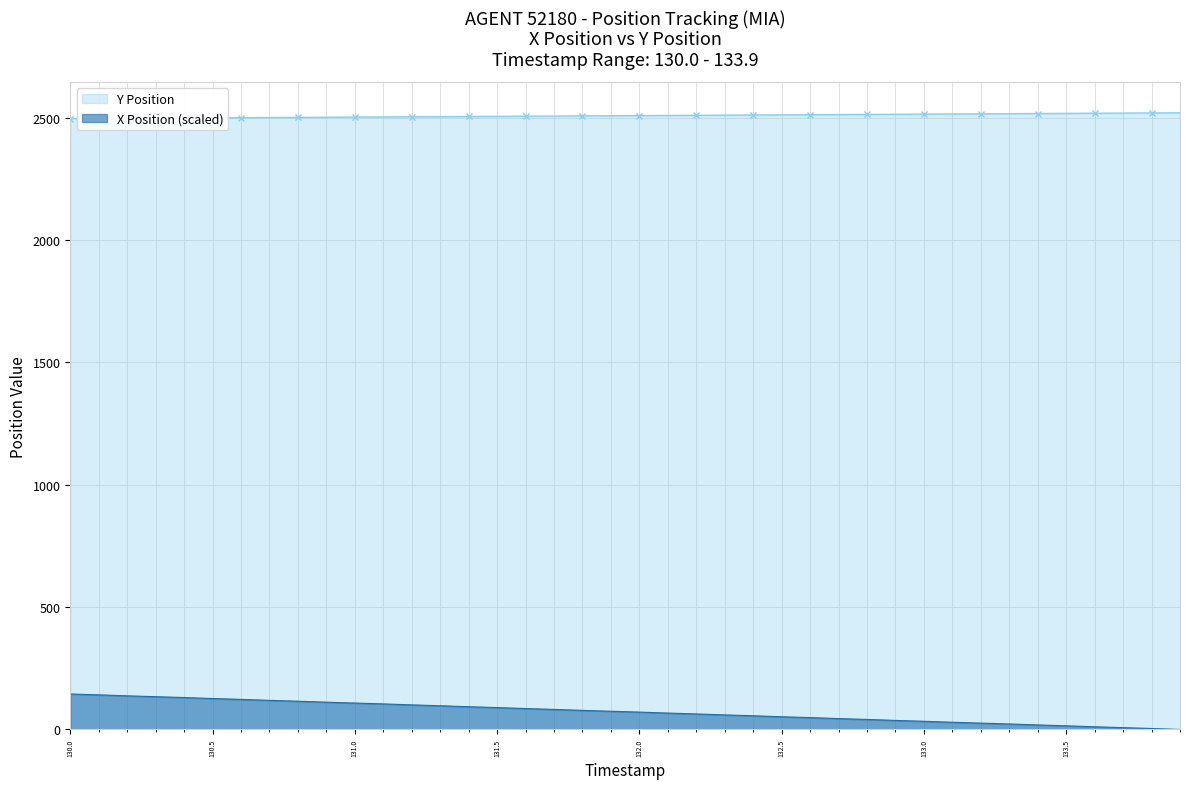

What is the spread (max minus min) of values at 130.0?

2351.9